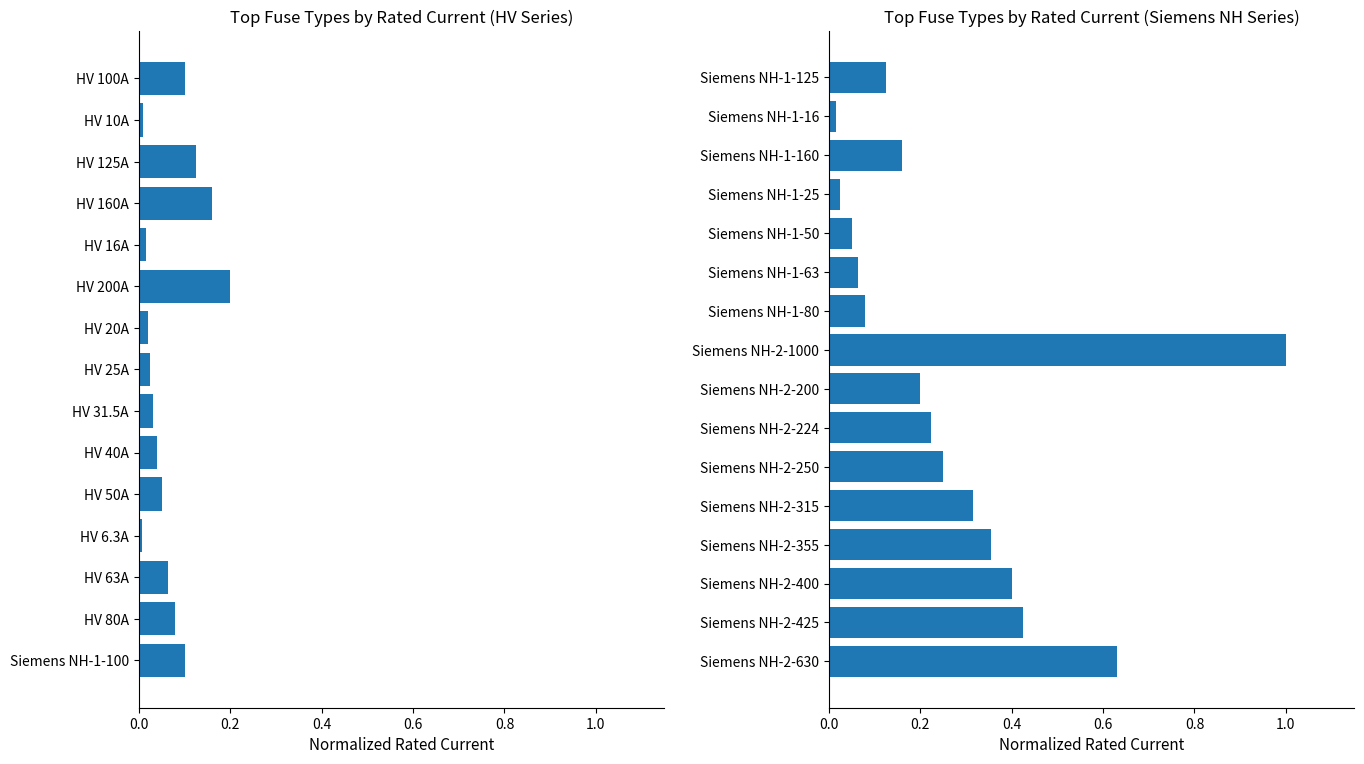

What is the change in value from Siemens NH-1-16 to Siemens NH-1-160?

+0.1